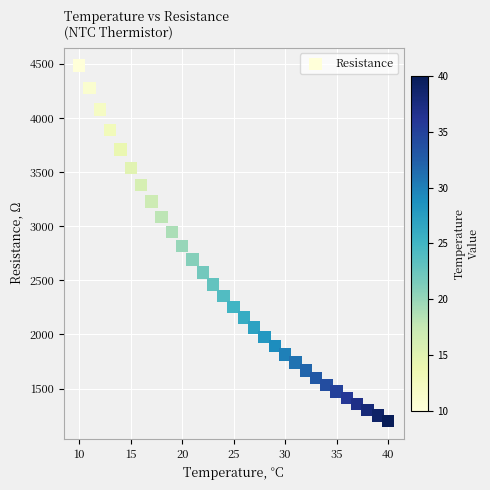

What is the range of Y values (max minus min)?

3284